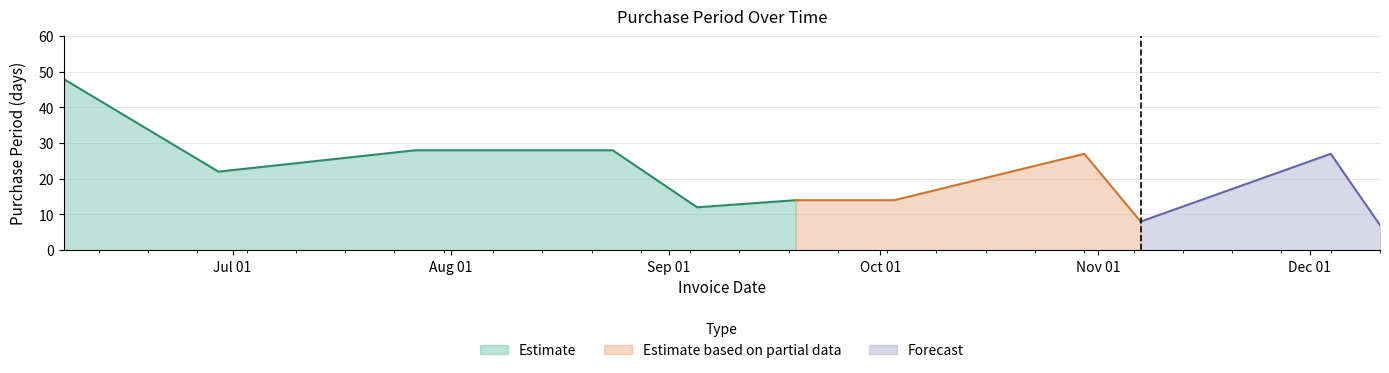

What is the minimum value shown in the chart?

7